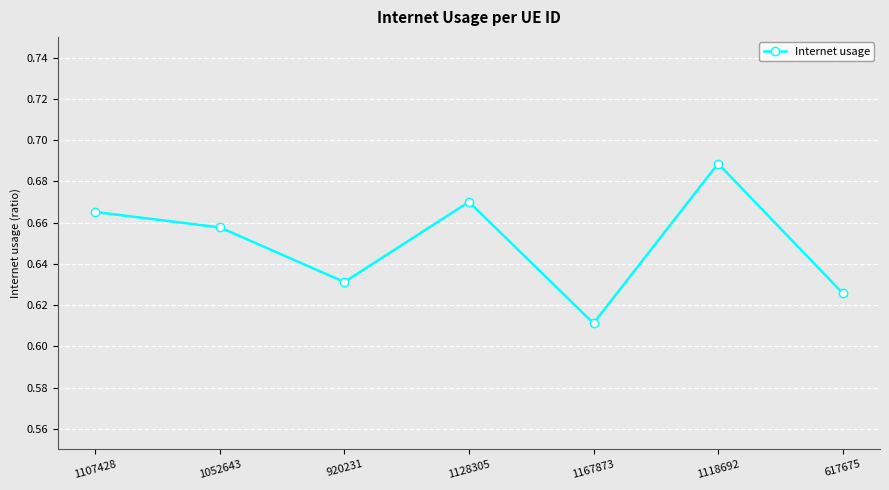

What is the sum of the values at 1107428 and 1167873?

1.3